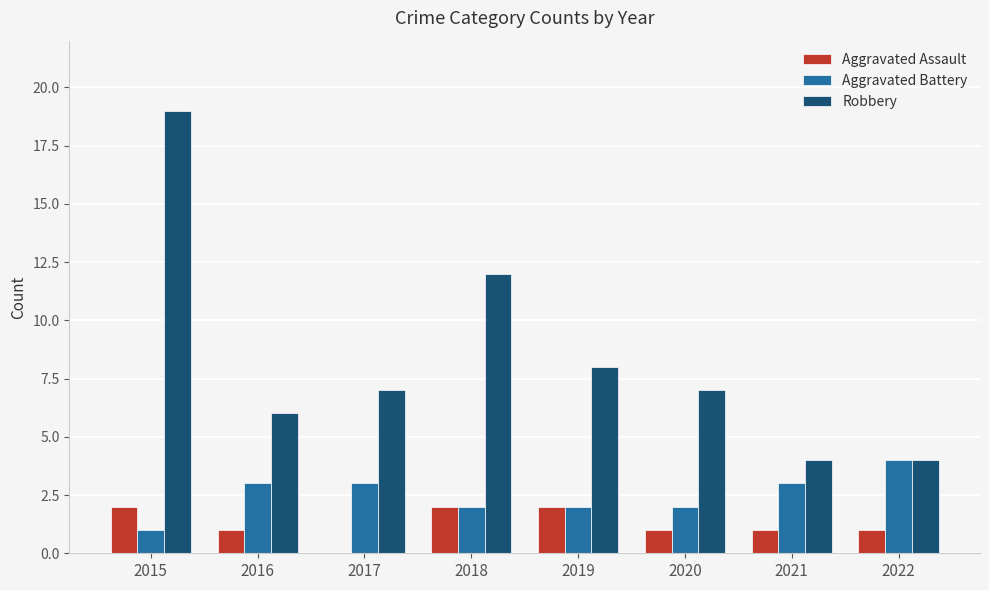

Count the number of data series in this chart.

3